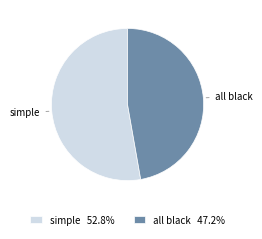

How many segments does this pie chart have?

2